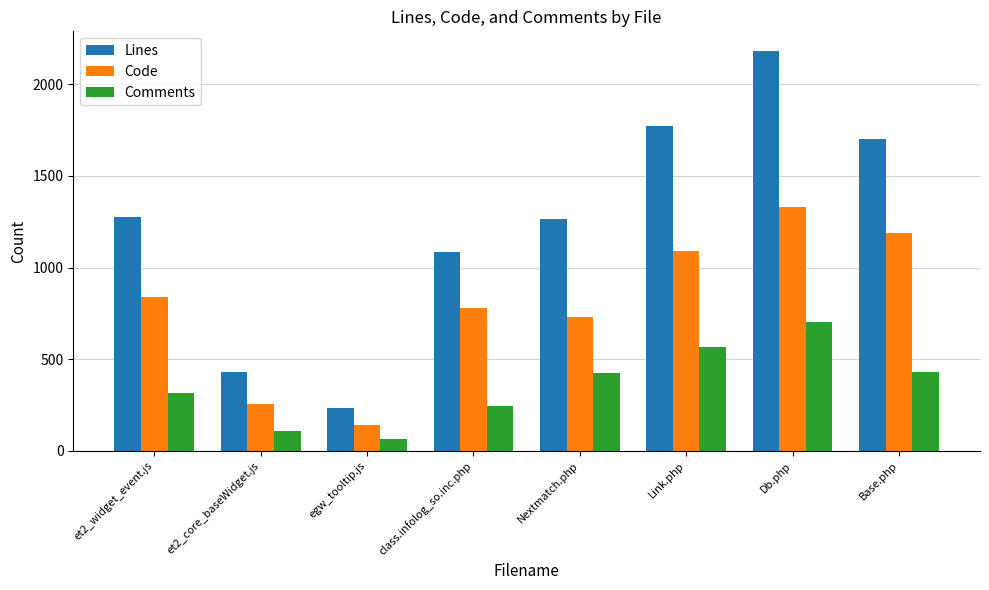

What is the total value across all series at et2_core_baseWidget.js?

794